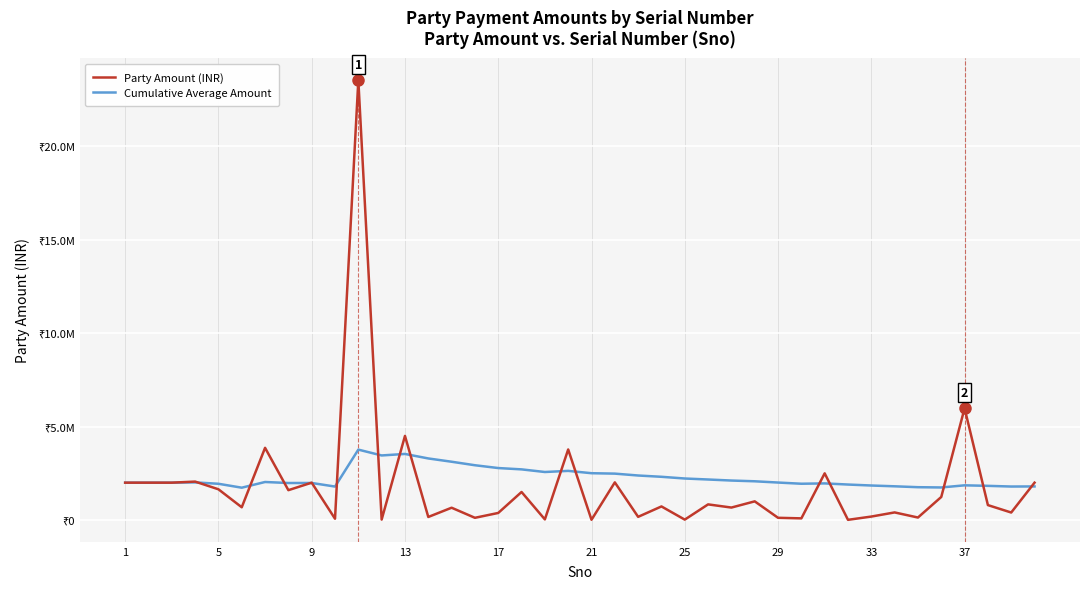

True or false: Cumulative Average Amount has more than 0 points higher than both neighbors.

True